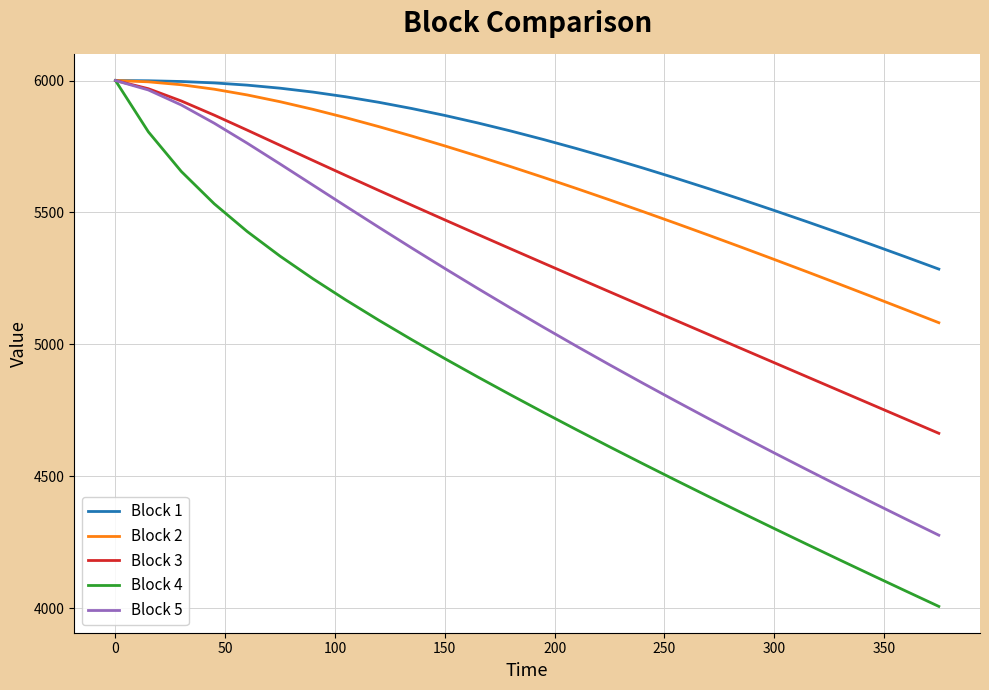

How many categories are shown in the chart?

26